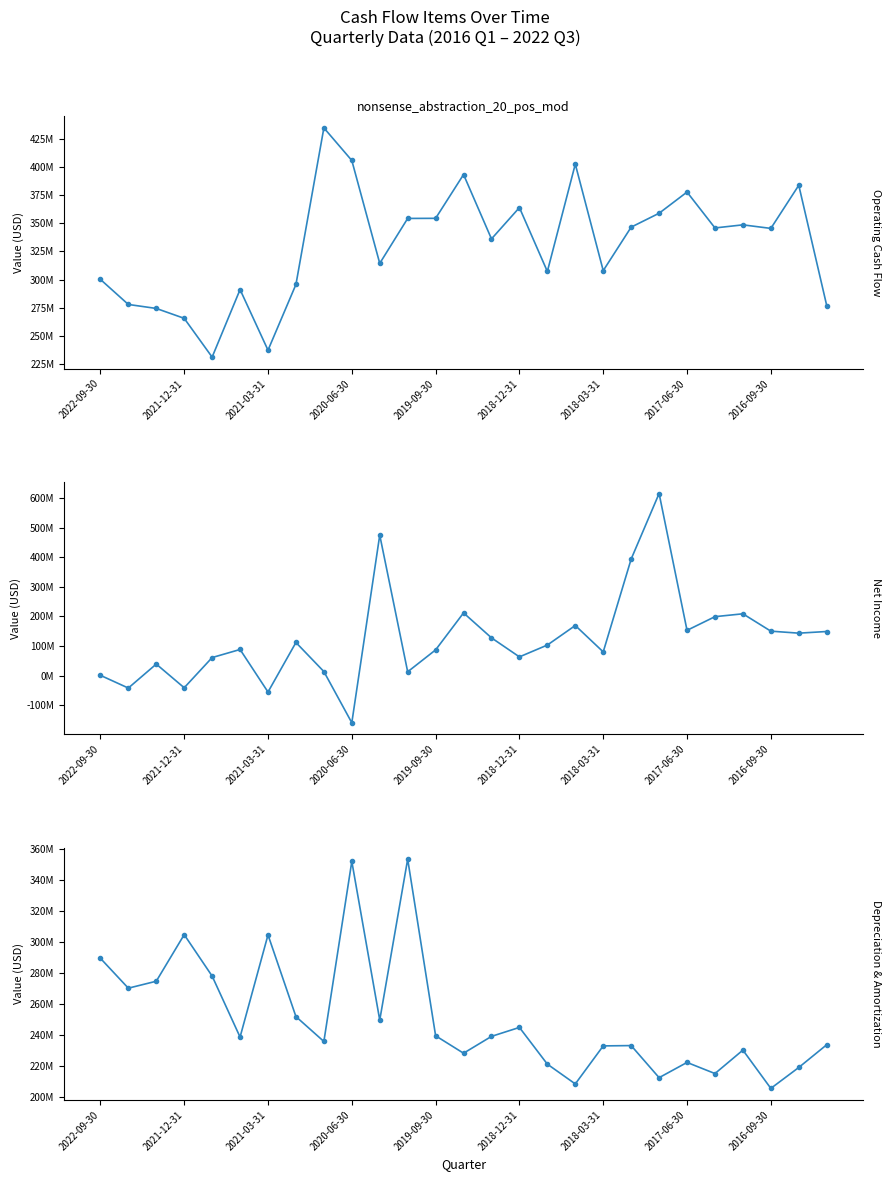

Which category has the lowest value across all series?

2020-06-30